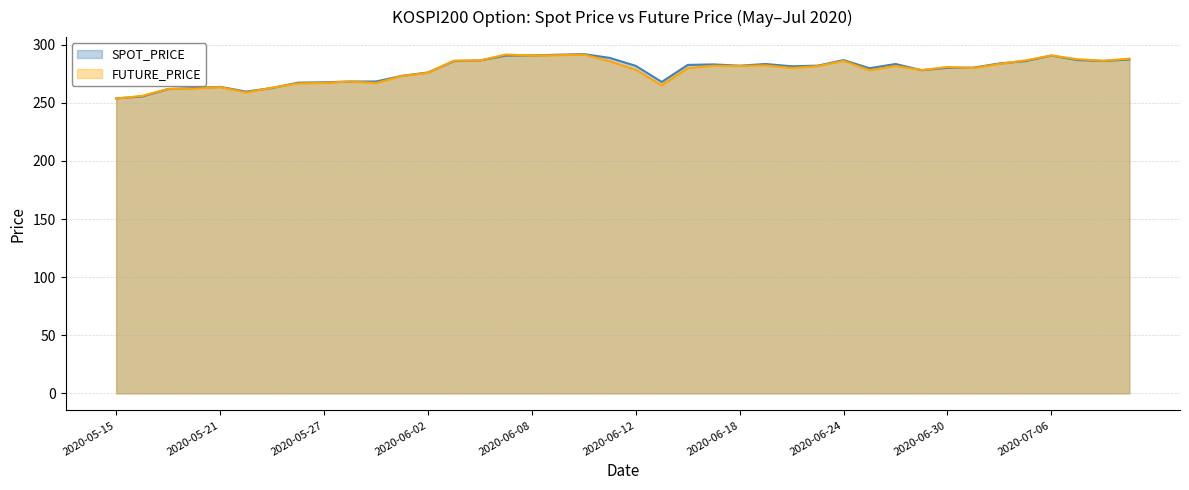

At how many categories does at least one series exceed 279?

25